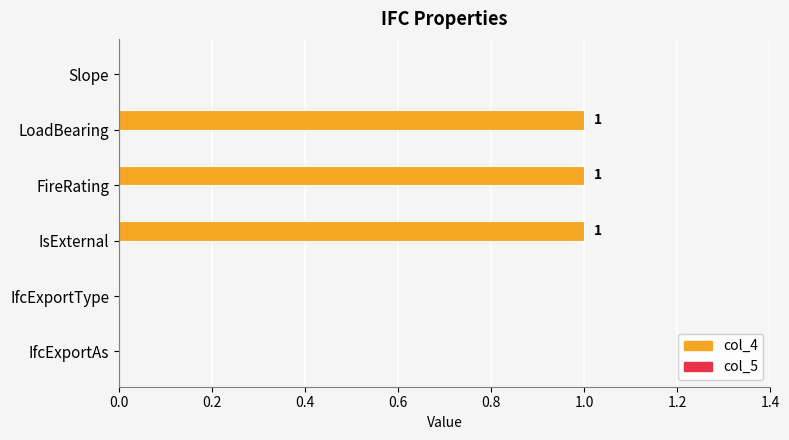

Which has a higher value, FireRating or IfcExportType?

FireRating